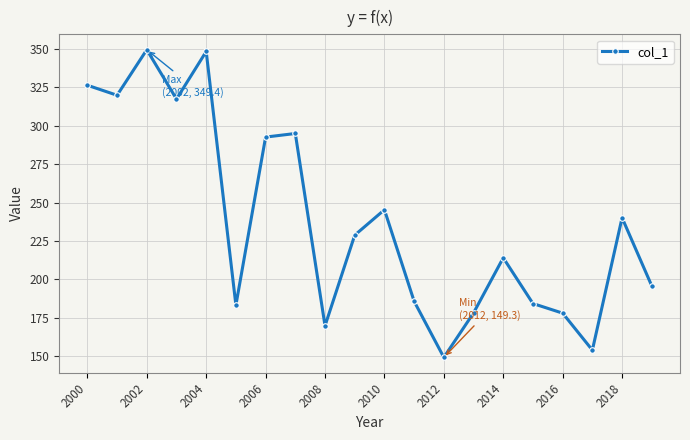

Does the chart have visible grid lines?

Yes